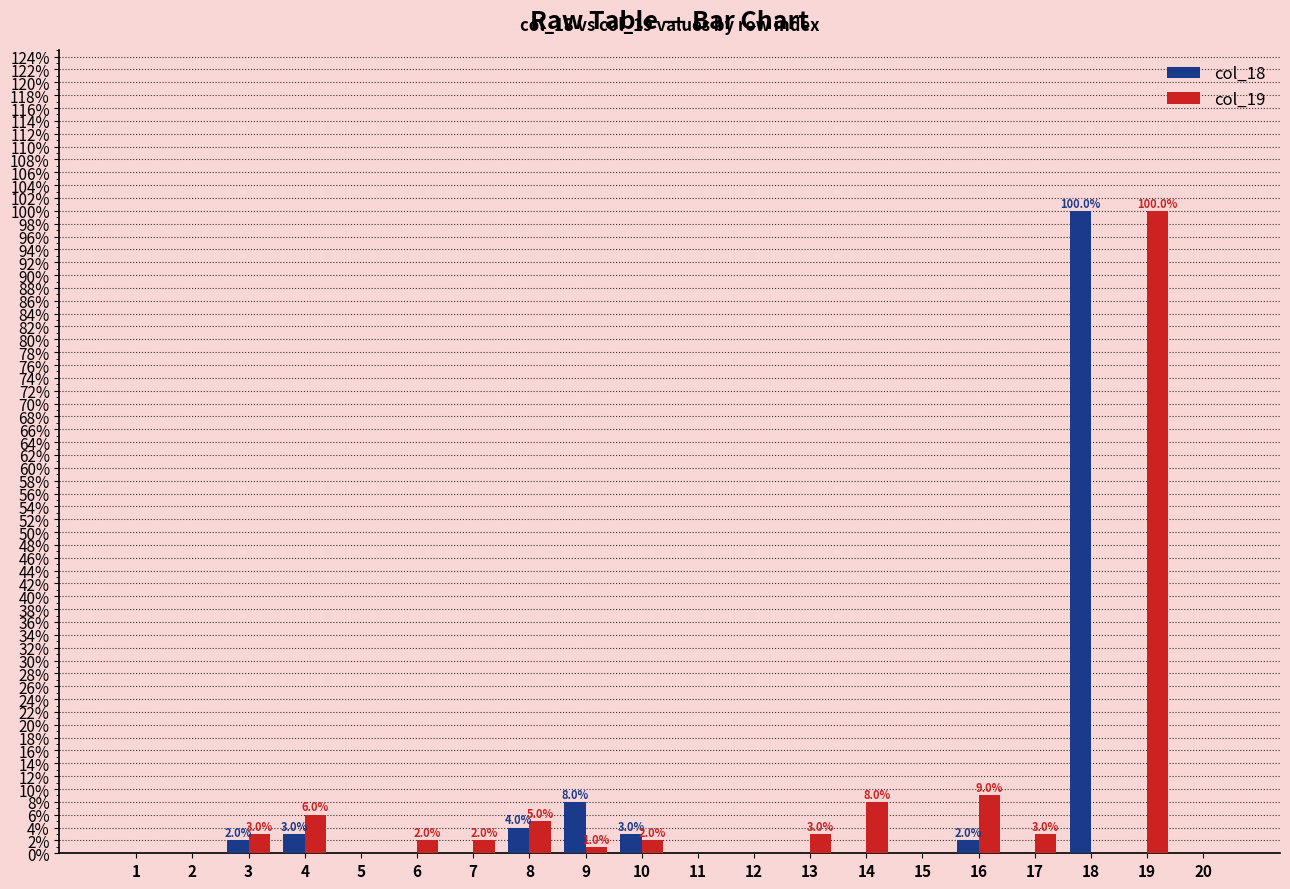

Which series has the largest total across all categories?

col_19